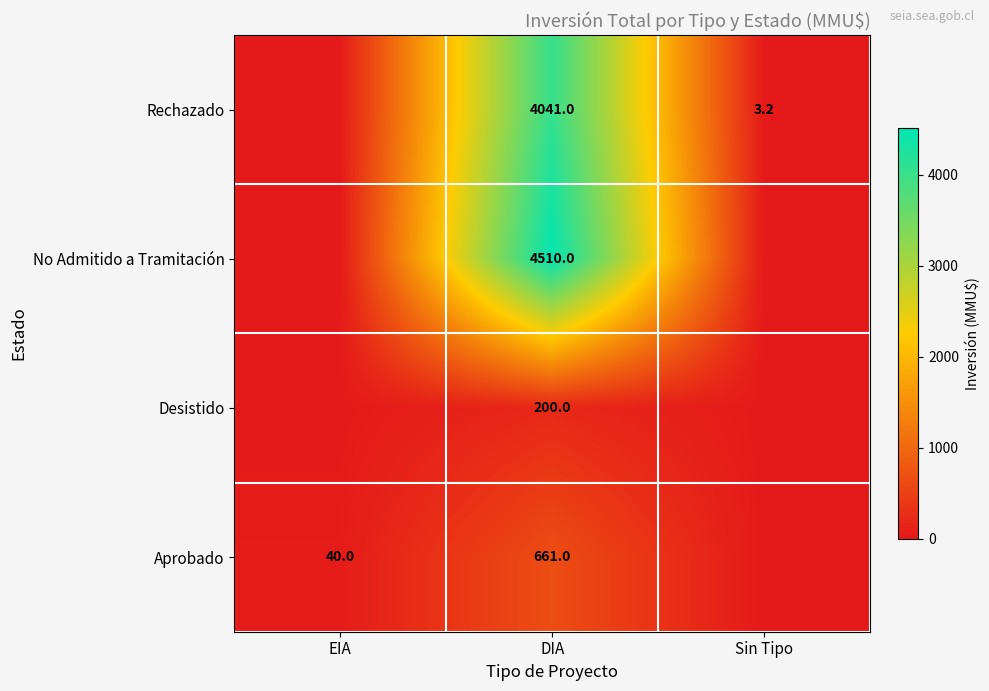

What is the difference between the highest and lowest values at EIA?

40.0